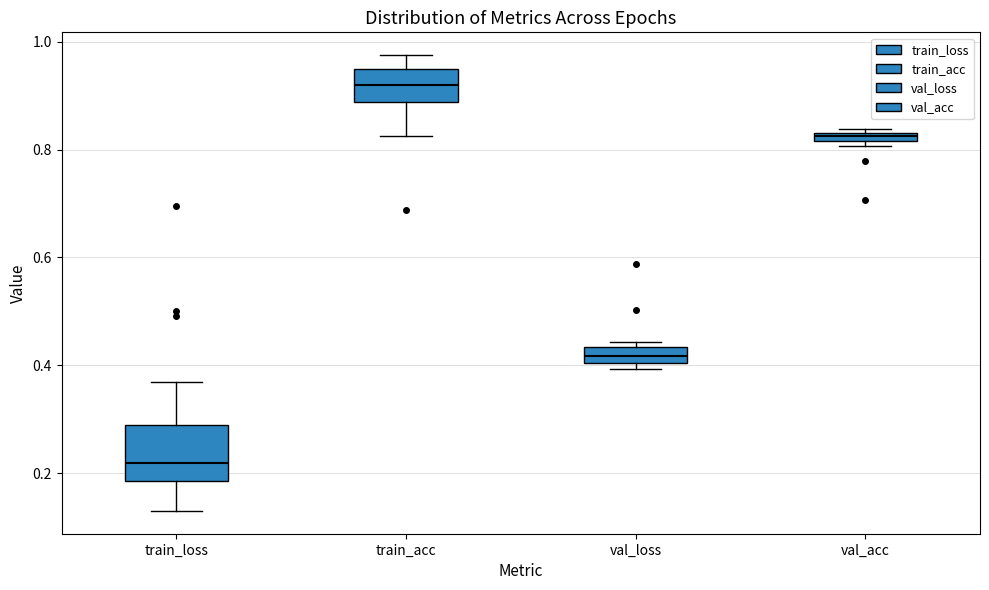

Which box's median line is the highest?

train_acc